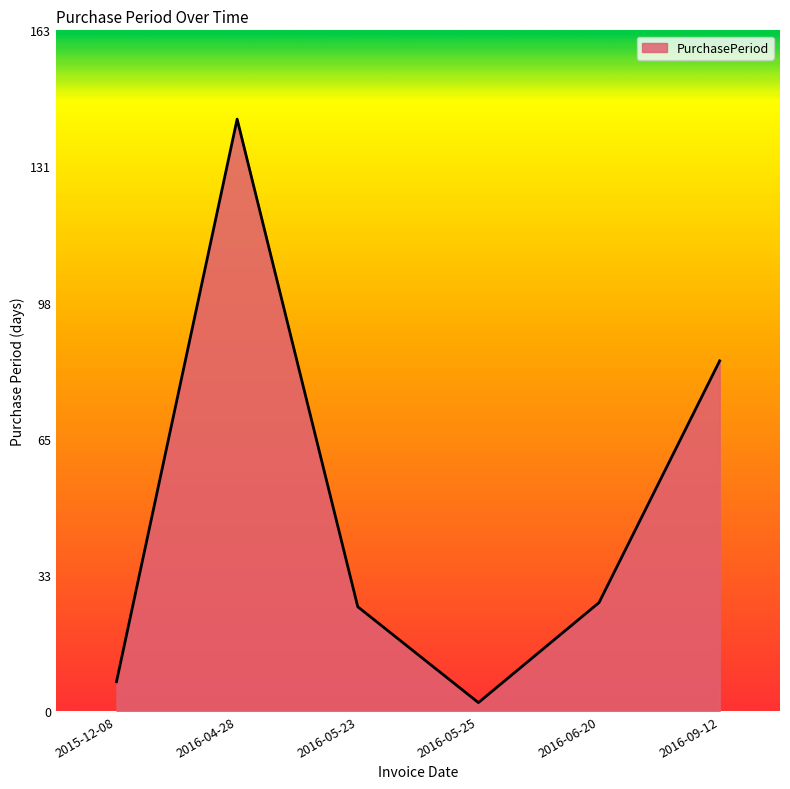

Which label corresponds to the smallest value in the chart?

2016-05-25